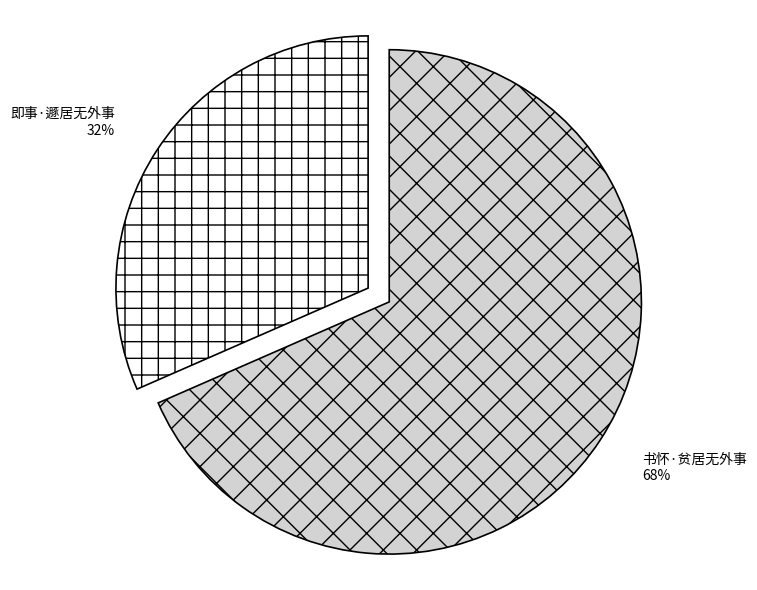

What is the majority slice?

书怀·贫居无外事